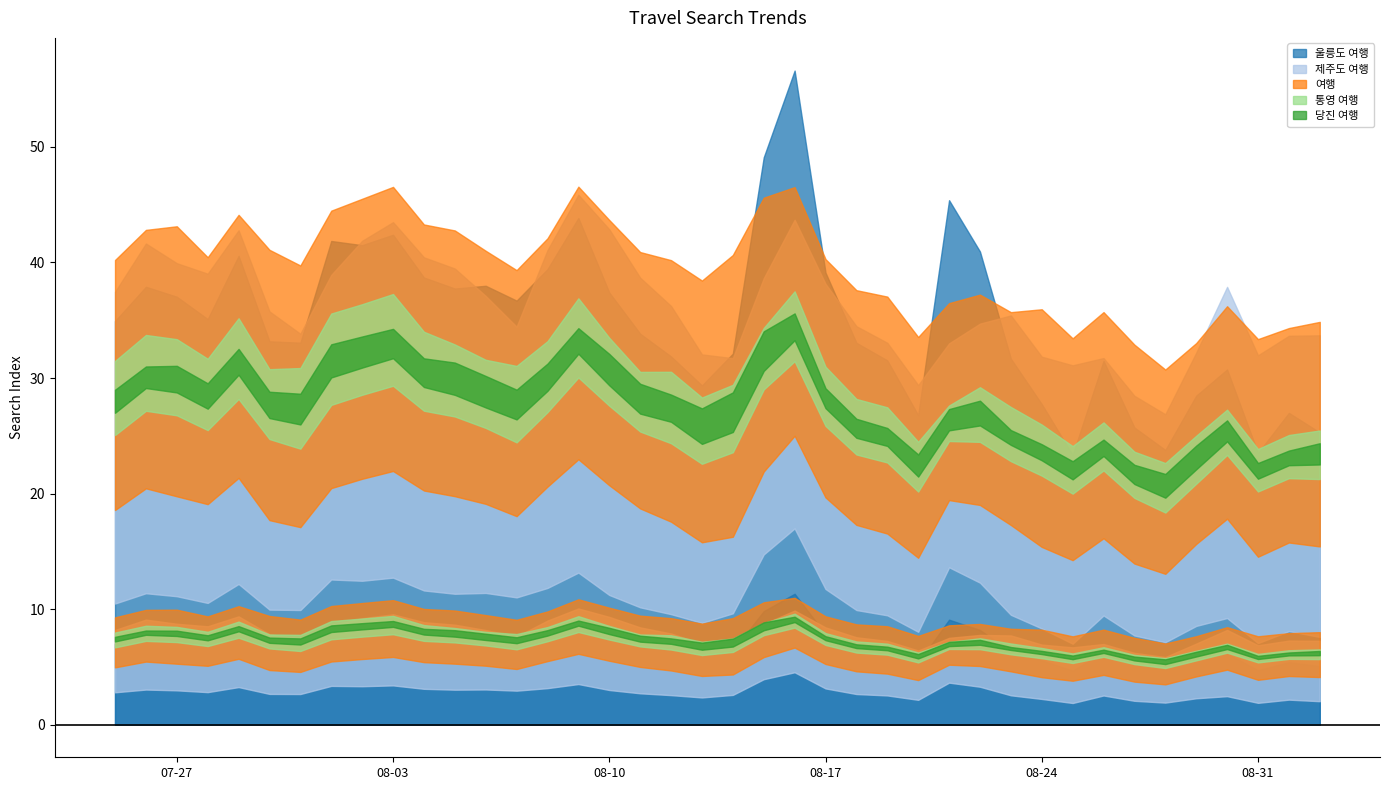

How many data points in 여행 are less than 21?

17